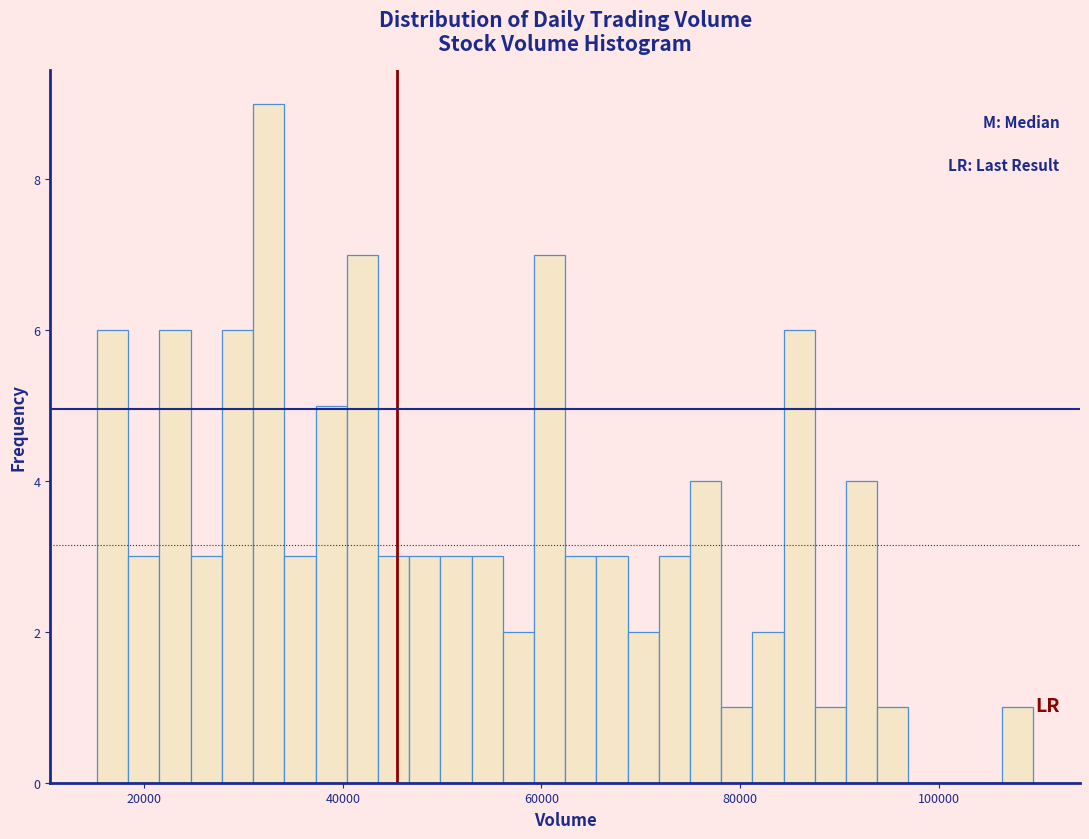

Read against the x-axis, roughly where is the centre of the tallest bar?

32000